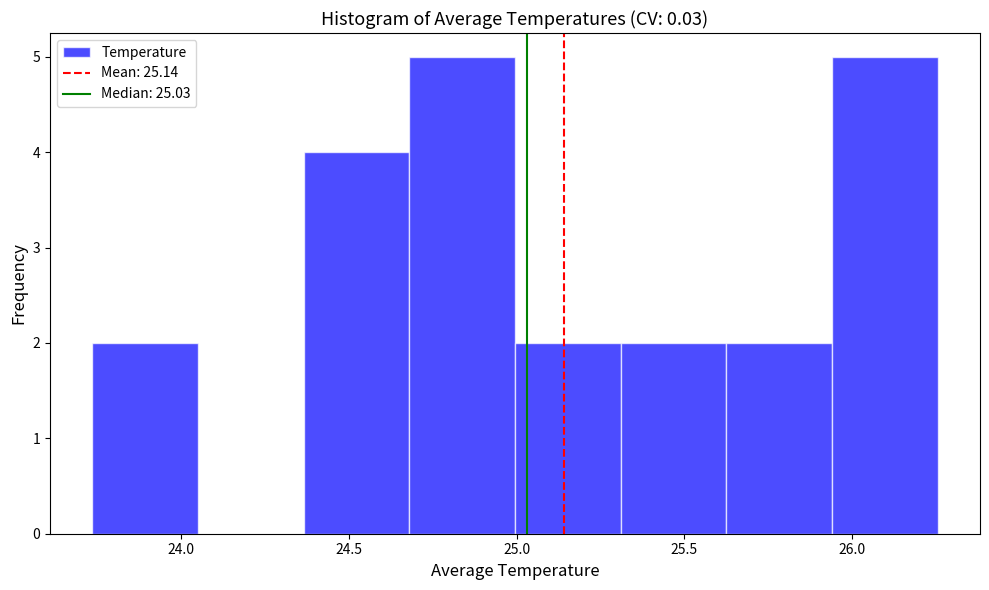

How tall is the bar that spans 25.30 to 25.65 on the x-axis? Neither the bar edges nor the heights are printed on the chart, so give them approximately, as read against the axes.

2